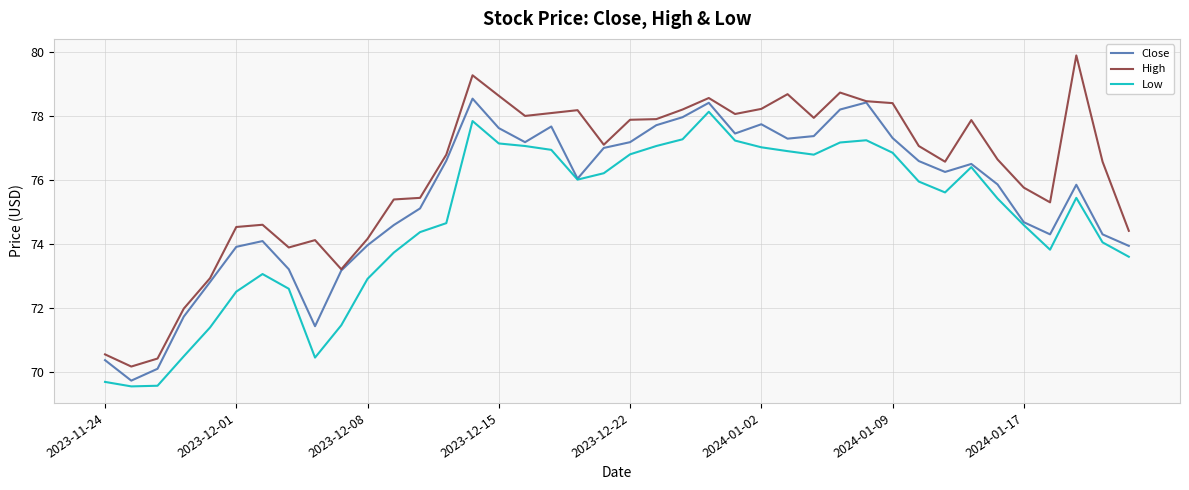

What is the minimum value for Low?

69.6